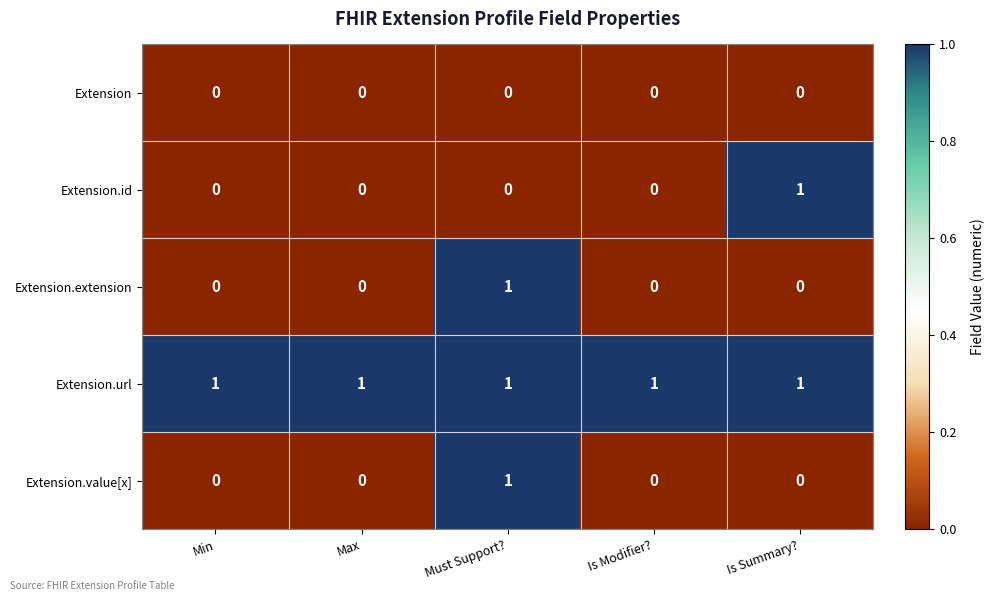

Is it true that Extension.url equals 0 at Must Support??

False